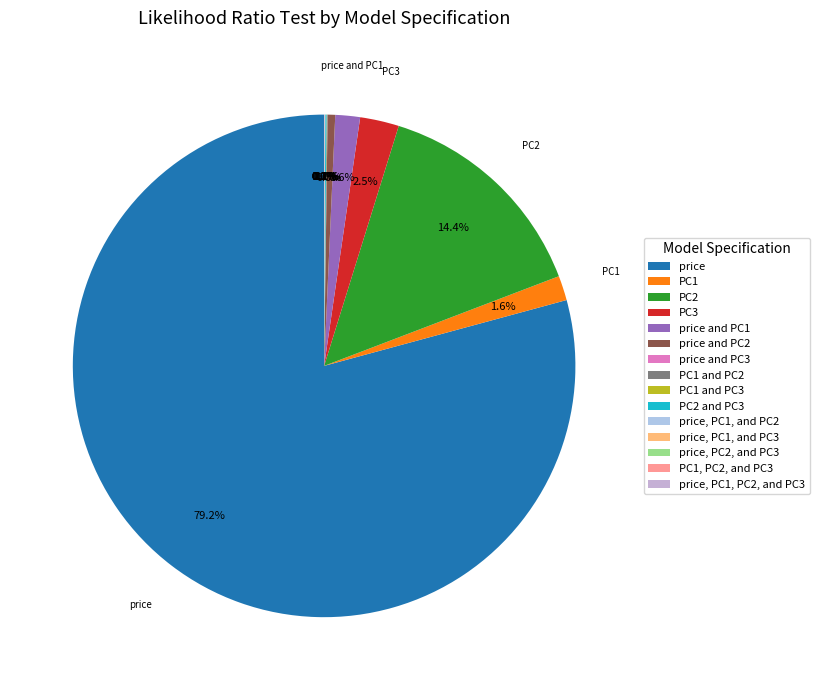

To the nearest percent, what is the difference between the largest and smallest slice percentages?

79%